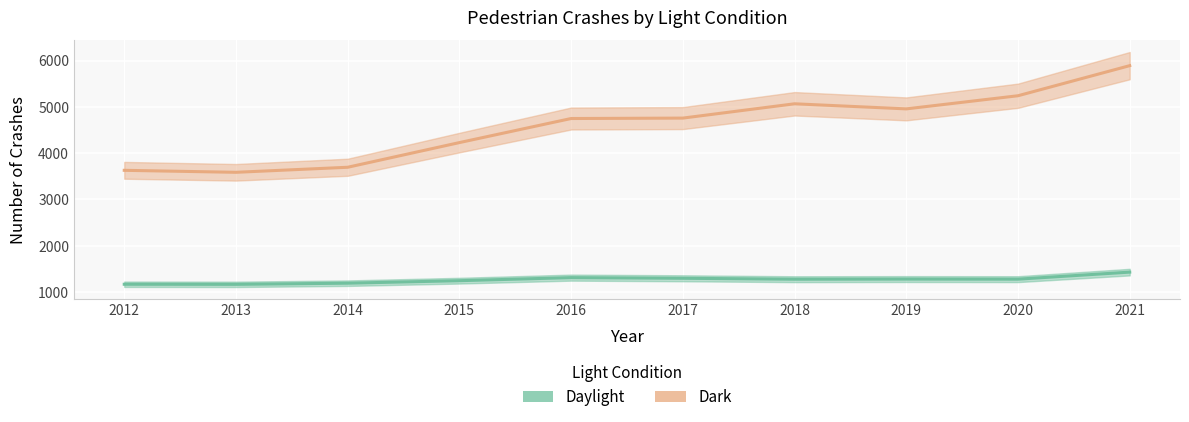

What is the sum of all Daylight values?

12643